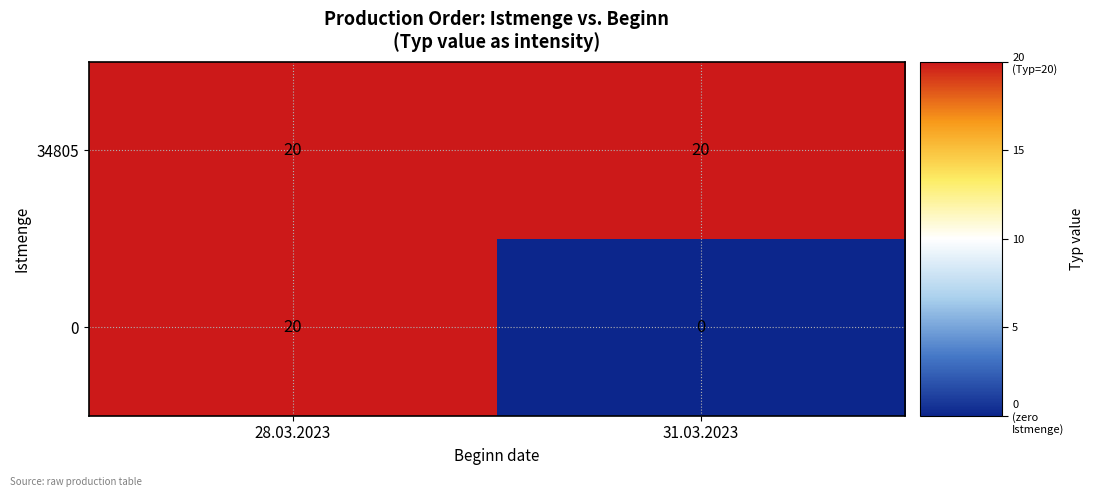

Reading left to right, transcribe all the data shown in this chart.

34805: 28.03.2023=20	31.03.2023=20
0: 28.03.2023=20	31.03.2023=0